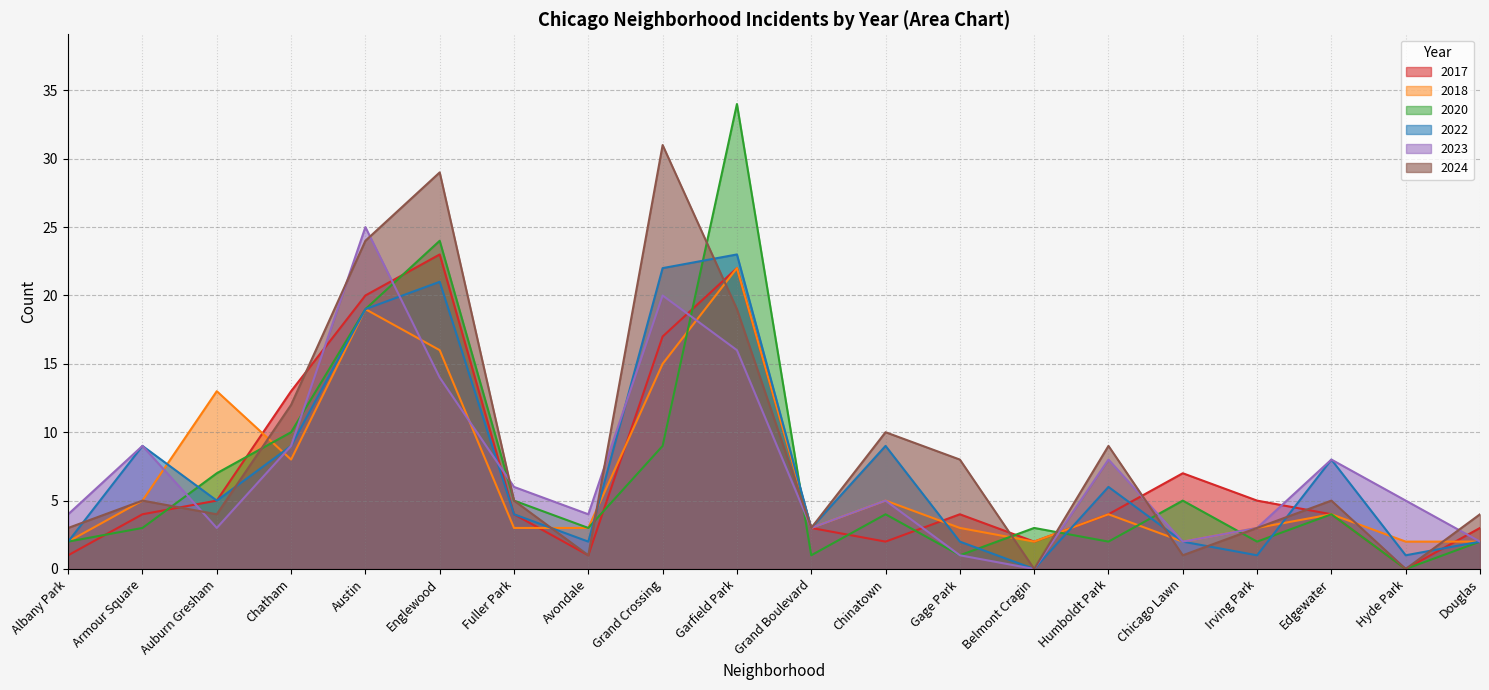

List the series in order of their peak value, highest first.

2020, 2024, 2023, 2017, 2022, 2018